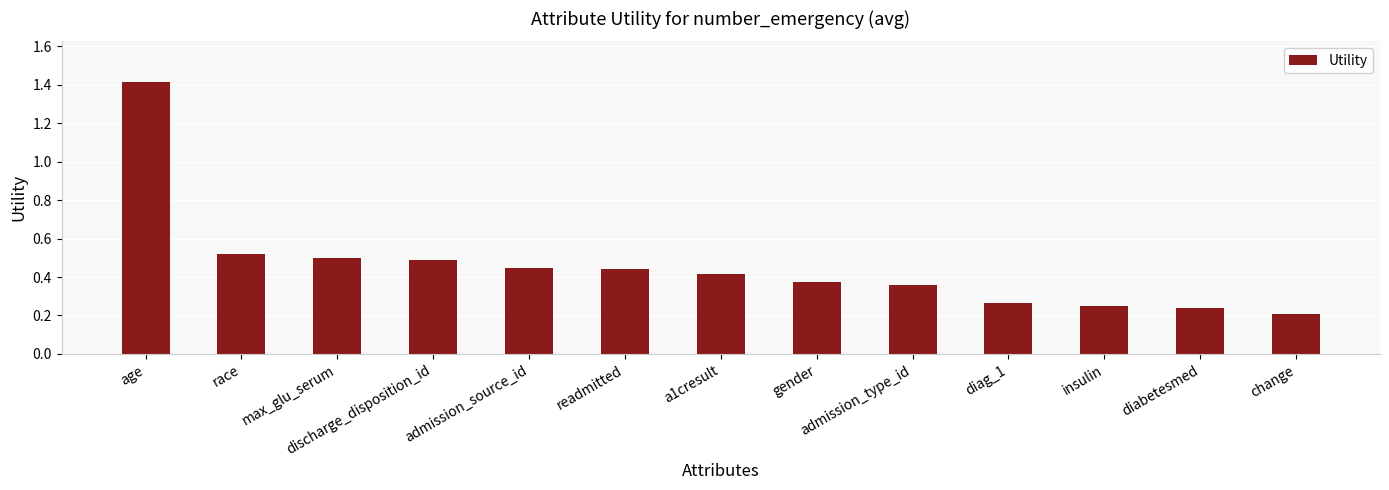

Which category has the highest value across all series?

age